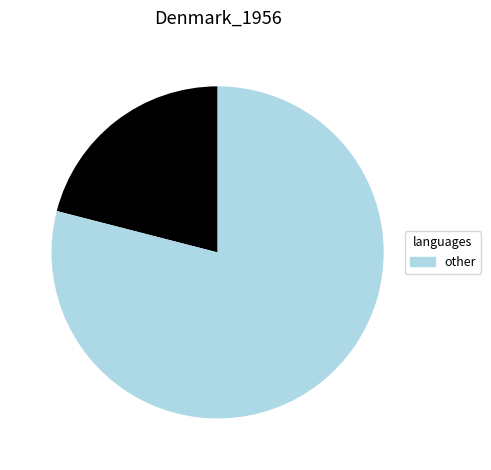

Is there a majority slice in this chart?

Yes